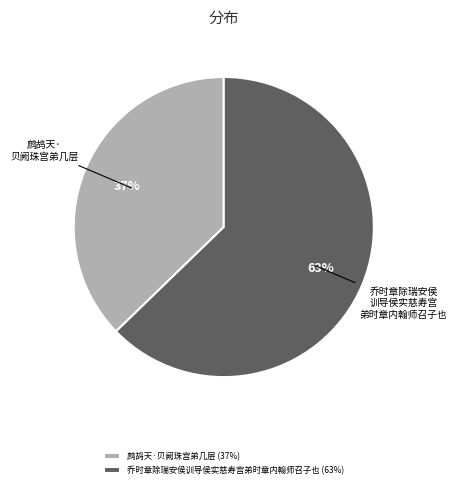

Which has a higher value, 乔时章除瑞安侯训导侯实慈寿宫弟时章内翰师召子也 (63%) or 鹧鸪天·贝阙珠宫弟几层 (37%)?

乔时章除瑞安侯训导侯实慈寿宫弟时章内翰师召子也 (63%)